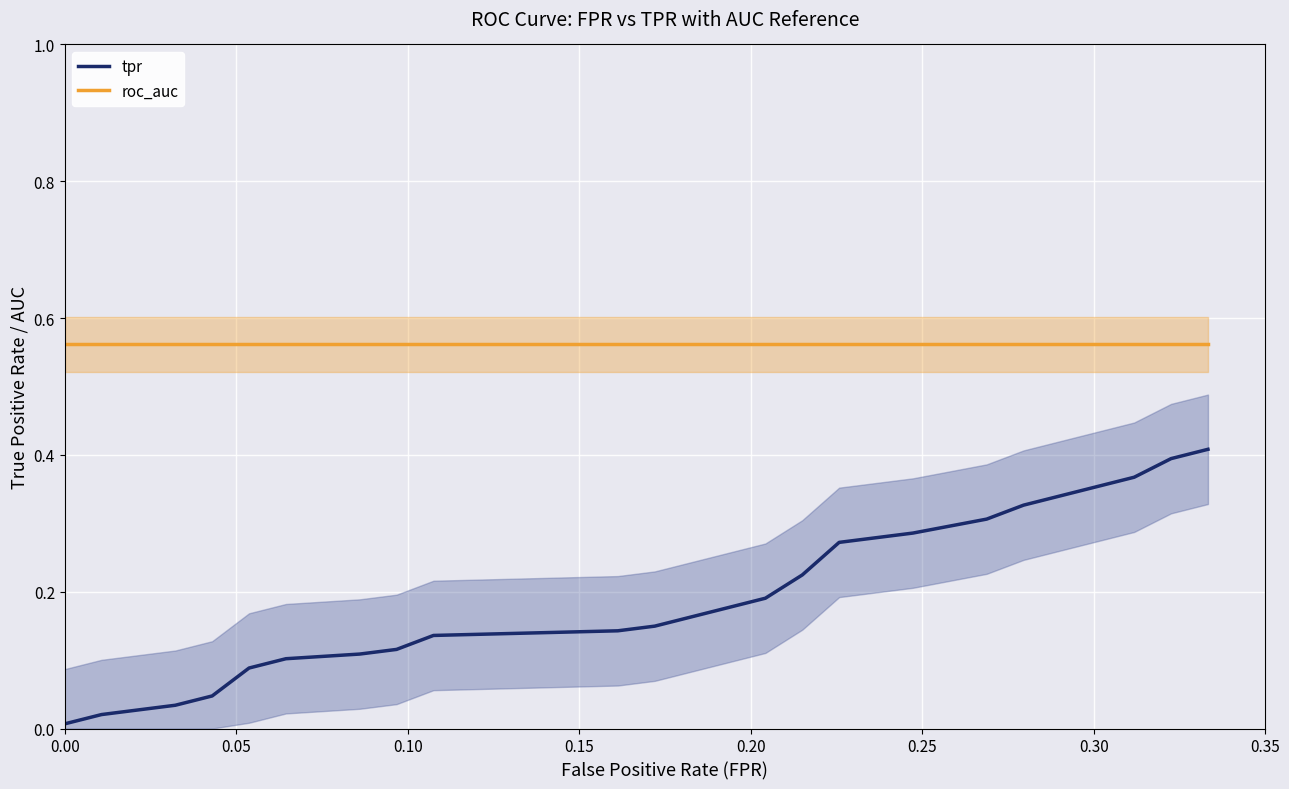

True or false: tpr and roc_auc cross at least once.

False